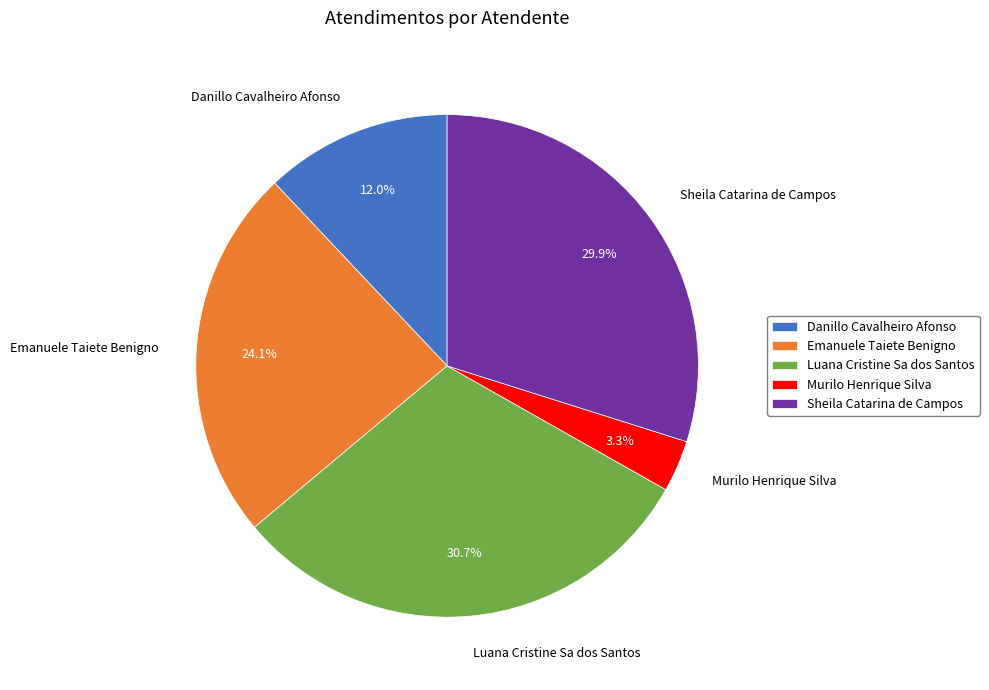

Does Sheila Catarina de Campos represent more than half of the total?

No